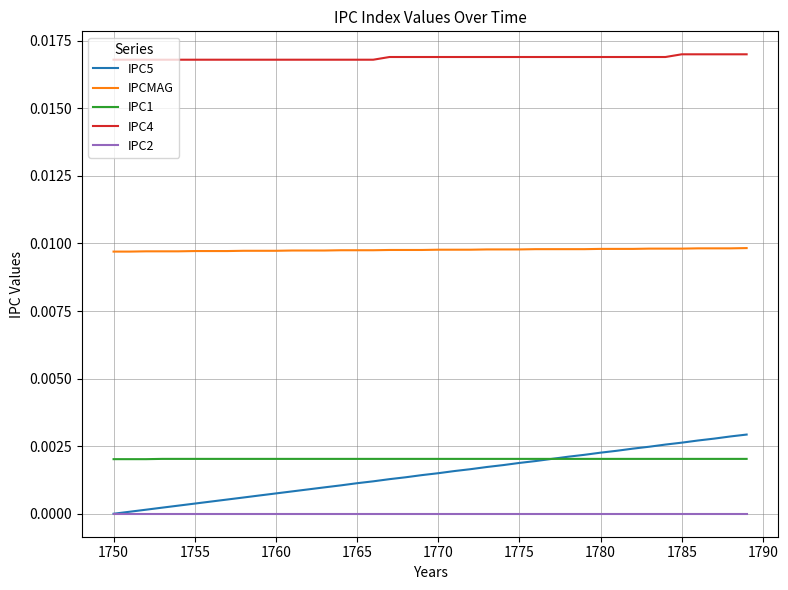

Which series has the widest spread of values?

IPC5